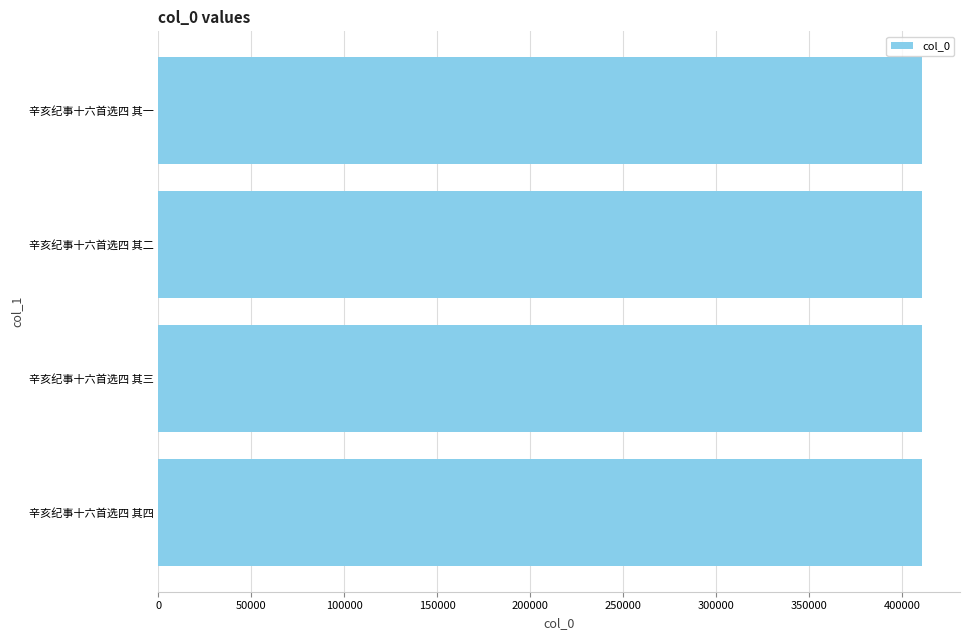

What is the smallest value displayed?

410713